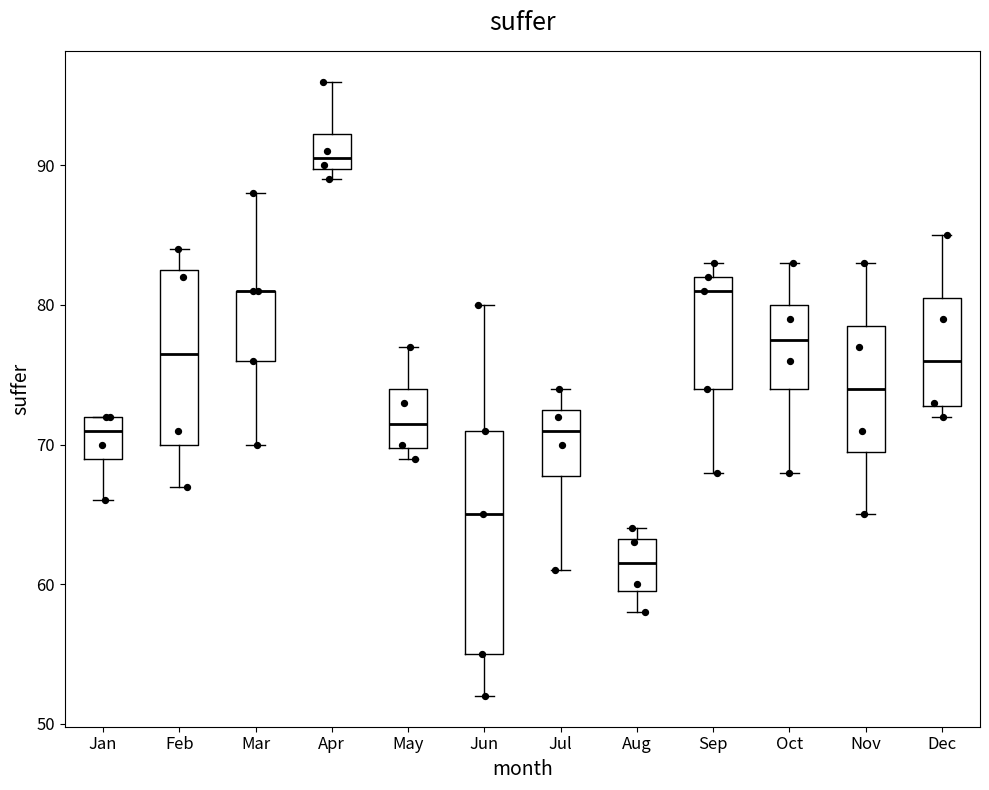

Comparing the boxes themselves (not the whiskers), which one is the tallest?

Jun